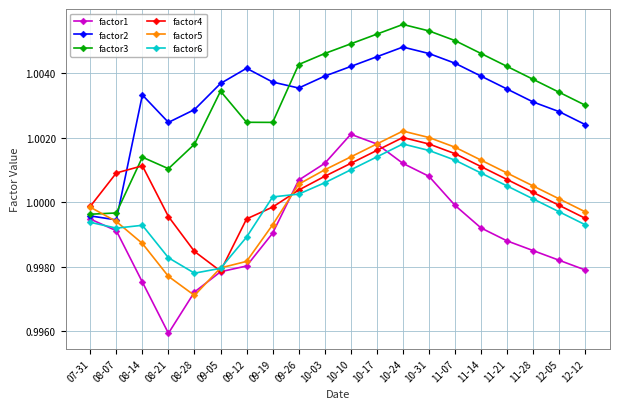

The value of factor2 at 09-12 is 1.0. True or false?

True